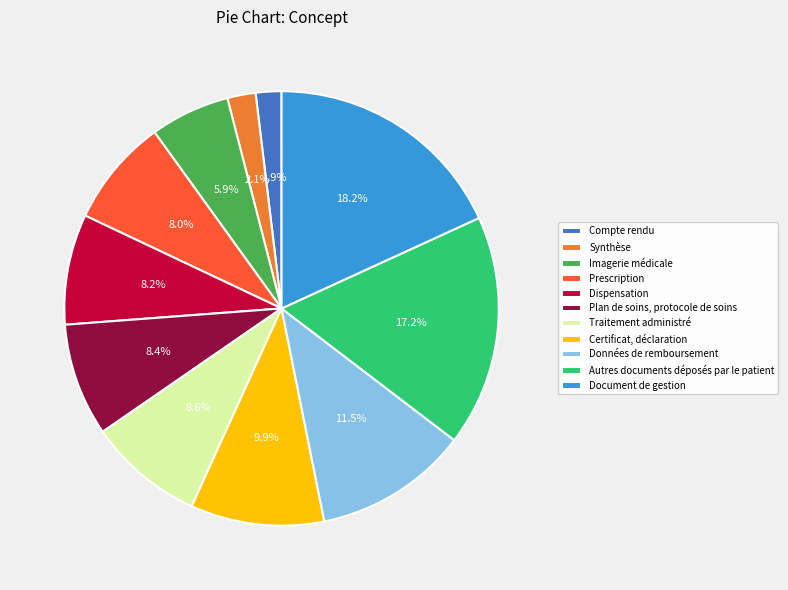

How many segments does this pie chart have?

11